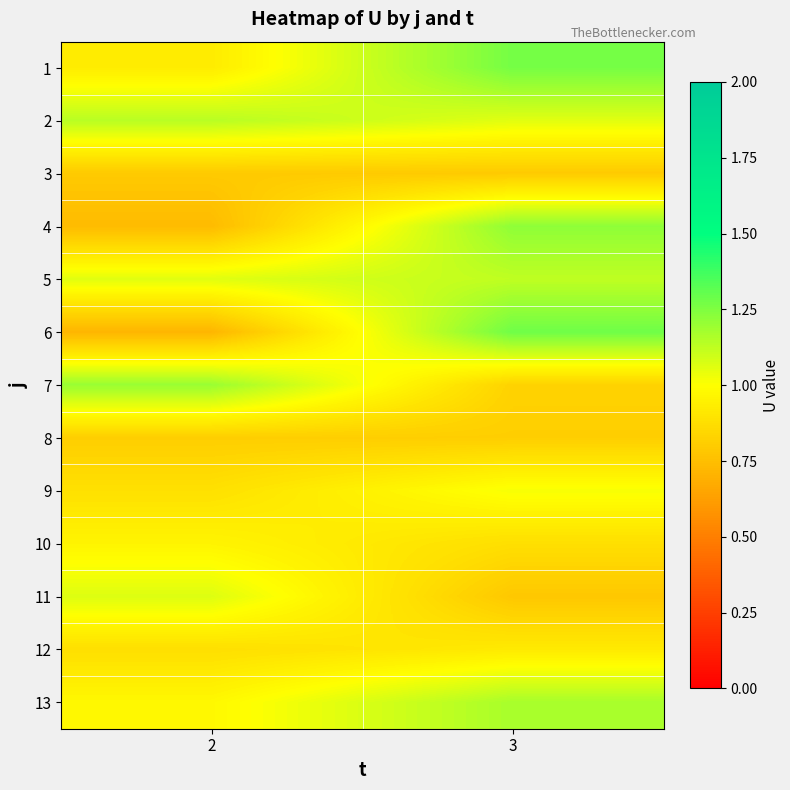

Reading right to left, list all the values displayed in this chart.

1: 3=1.3	2=0.9
2: 3=1.1	2=1.1
3: 3=0.8	2=0.8
4: 3=1.2	2=0.7
5: 3=1.1	2=1.1
6: 3=1.3	2=0.7
7: 3=0.8	2=1.2
8: 3=0.8	2=0.8
9: 3=1.0	2=0.9
10: 3=0.9	2=1.0
11: 3=0.8	2=1.1
12: 3=0.9	2=0.9
13: 3=1.2	2=1.0